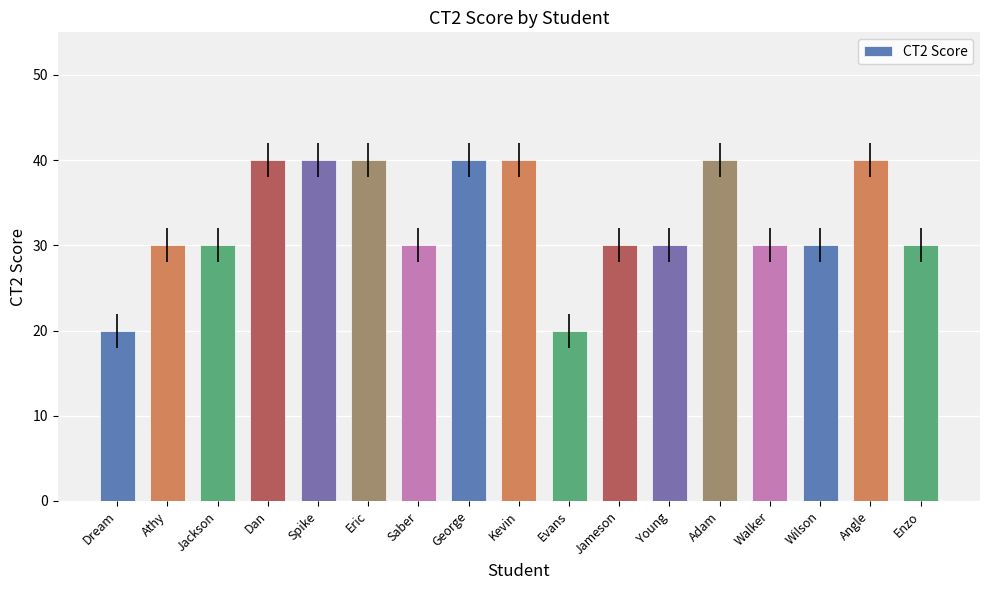

True or false: the data shows 40 at Angle.

True